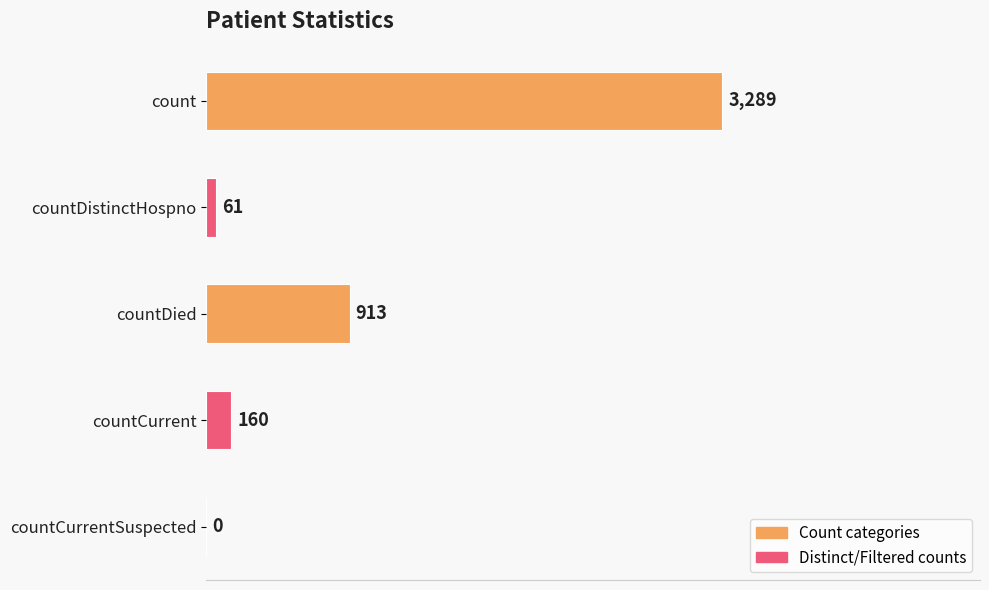

Are the bars grouped side by side (vs. stacked)?

No